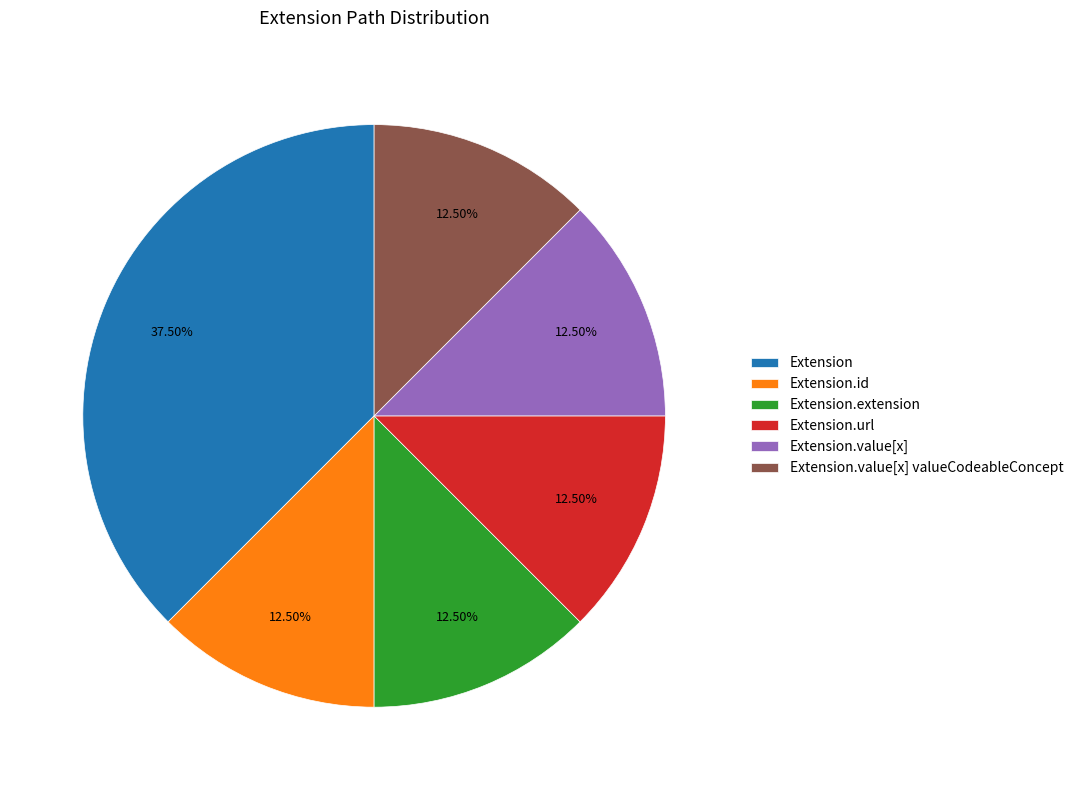

Does any single category account for the majority?

No